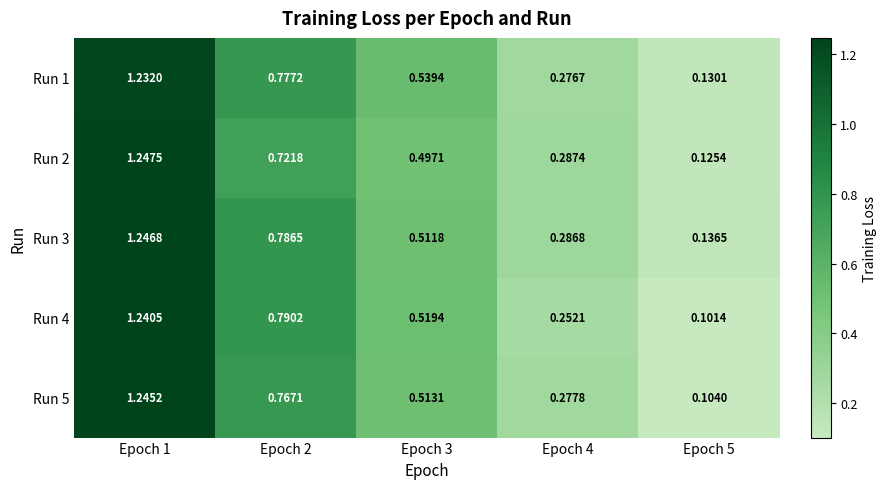

Which series has the largest range (max minus min)?

Run 5